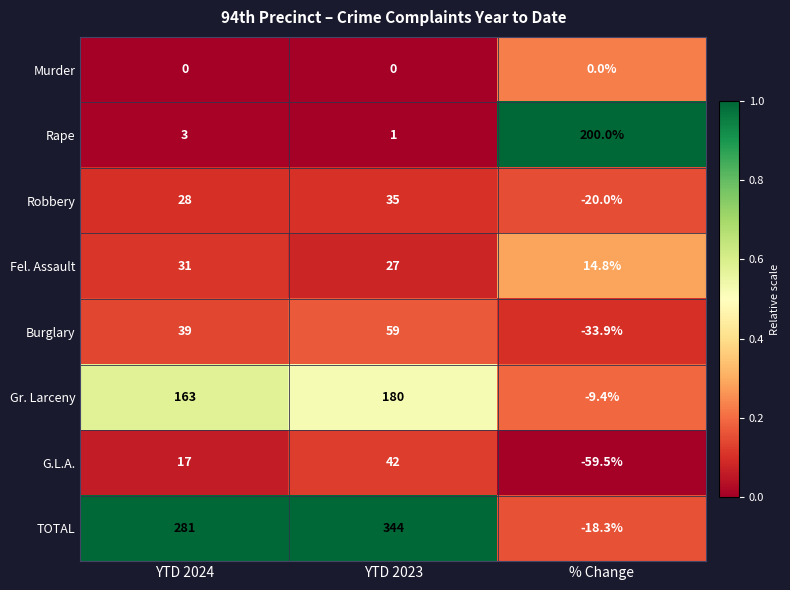

Reading left to right, list all the values displayed in this chart.

Murder: 0.0	0.0	0.0
Rape: 3.0	1.0	200.0
Robbery: 28.0	35.0	-20.0
Fel. Assault: 31.0	27.0	14.8
Burglary: 39.0	59.0	-33.9
Gr. Larceny: 163.0	180.0	-9.4
G.L.A.: 17.0	42.0	-59.5
TOTAL: 281.0	344.0	-18.3